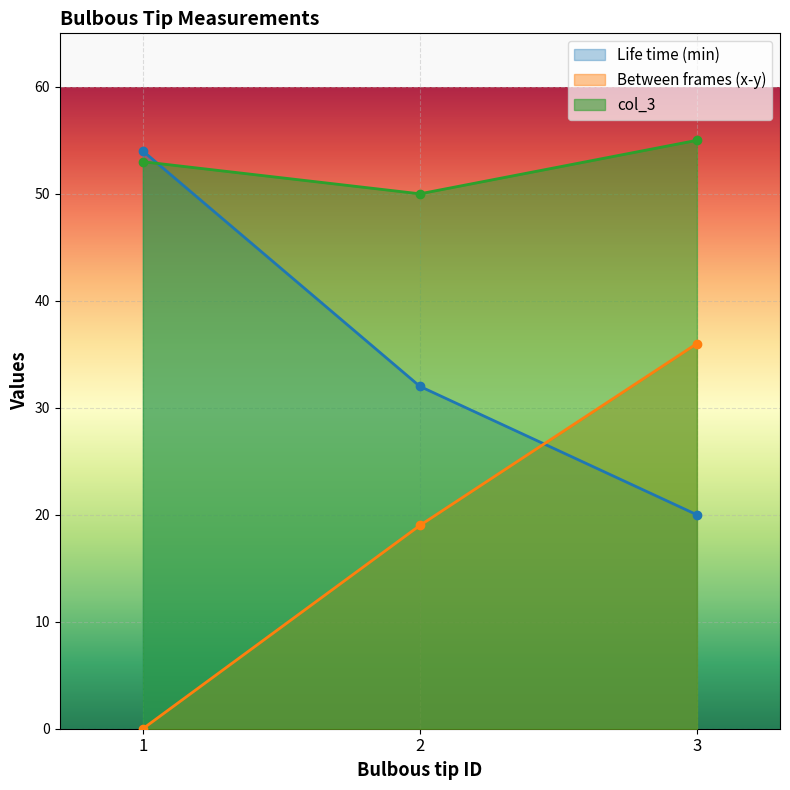

Does the chart display data point markers on the line(s)?

Yes